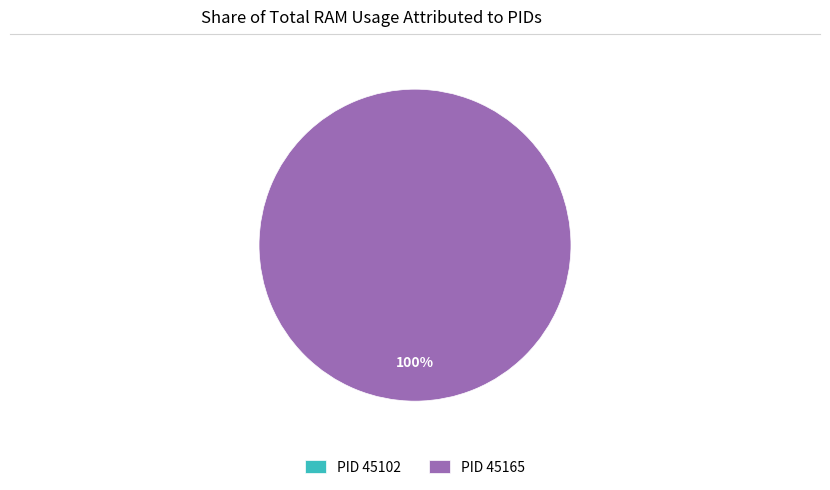

What percentage is NOT represented by 45102?

100.0%